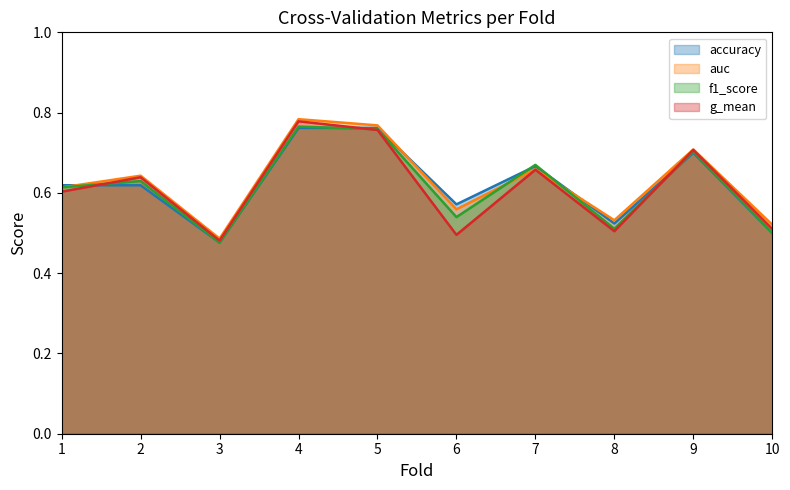

At which category does the chart reach its minimum across all series?

3